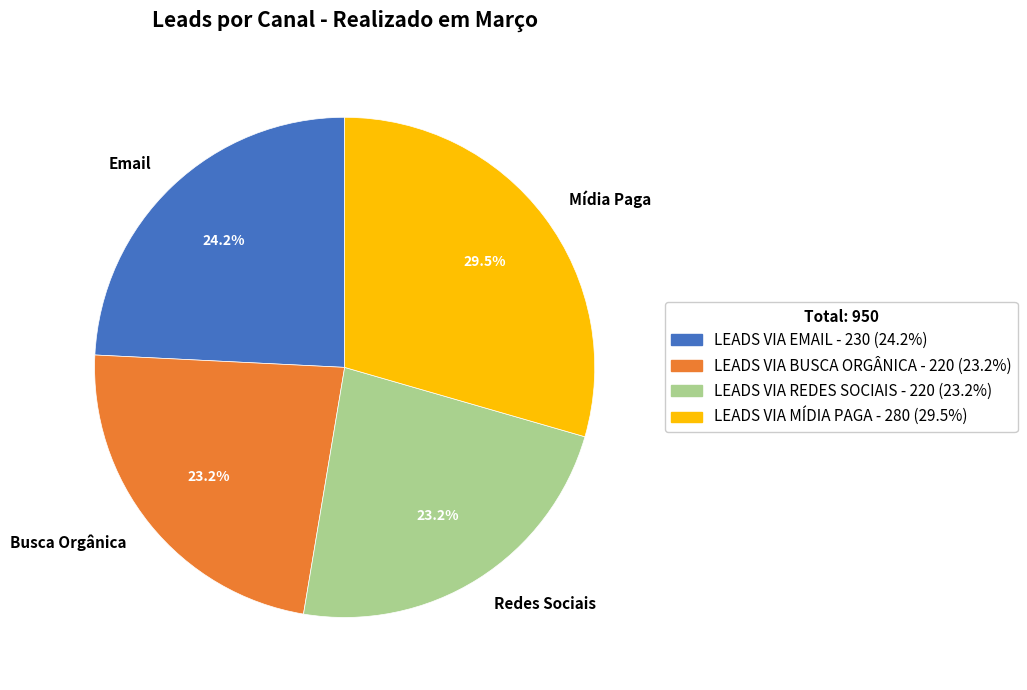

The LEADS VIA REDES SOCIAIS slice represents 23% of the pie. True or false?

True